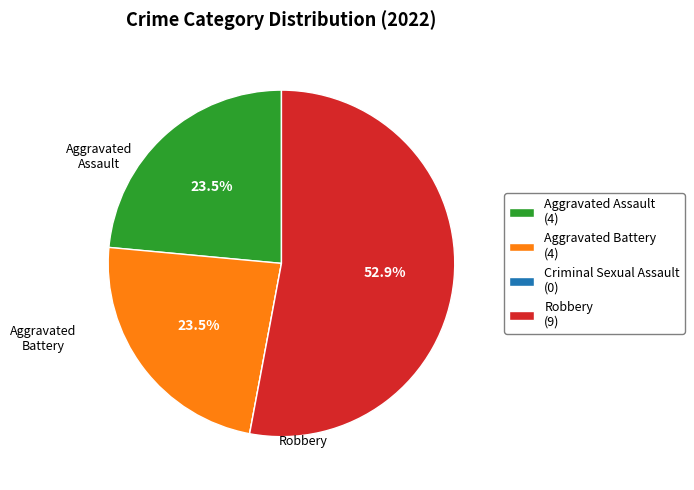

Is Aggravated Assault the majority of the pie?

No